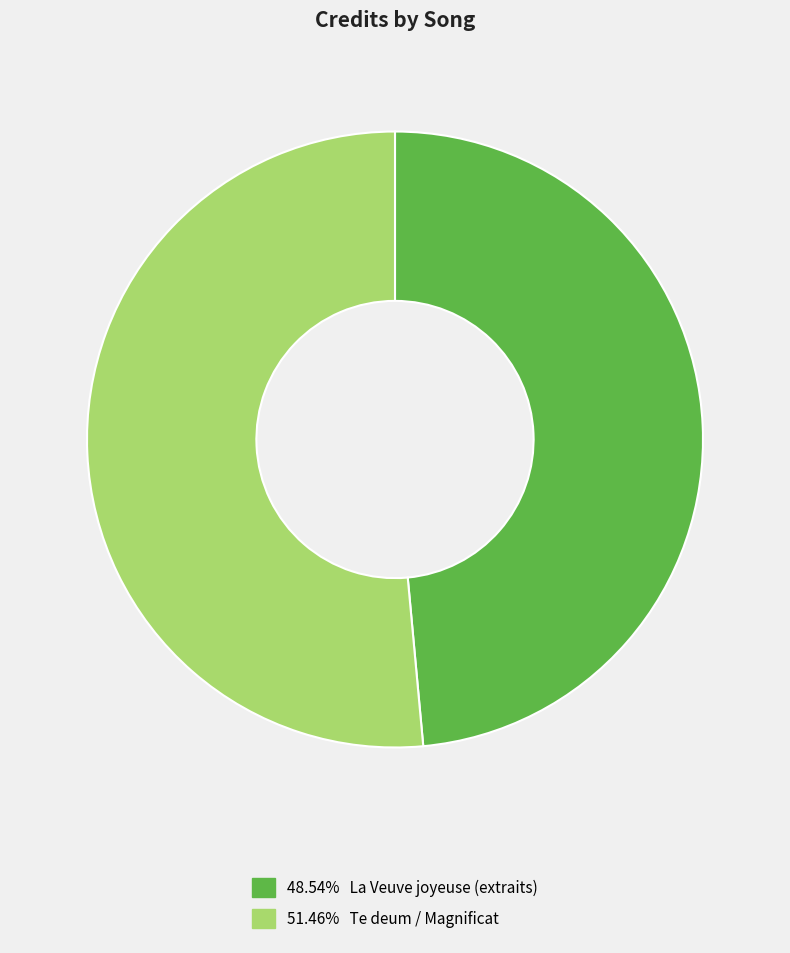

Does any single category account for the majority?

Yes